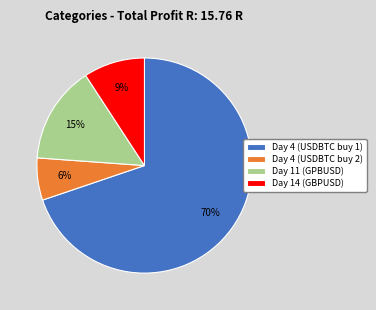

Is it true that Day 14 (GBPUSD) is 17% of the pie?

False